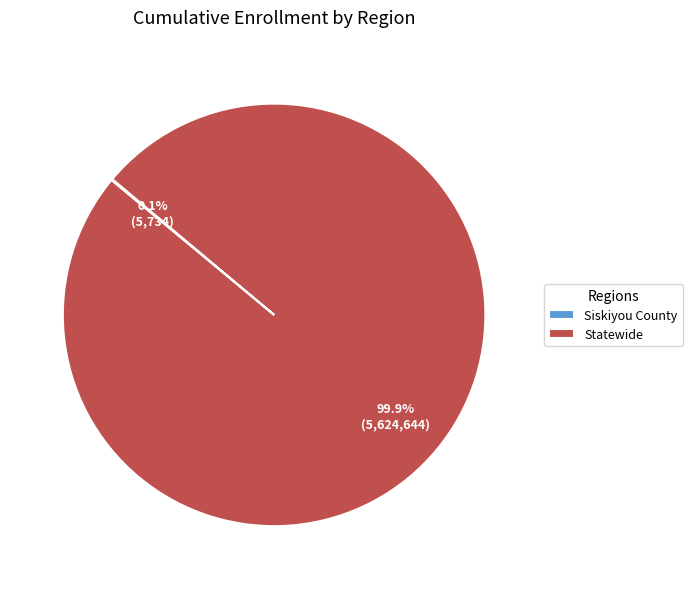

Which category has the biggest portion of the pie?

Statewide